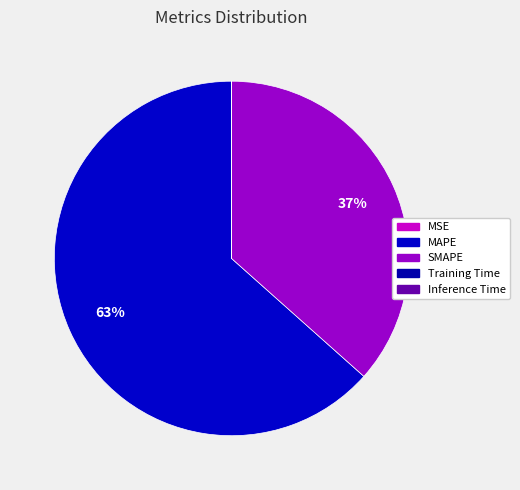

How many slices are in this pie chart?

5